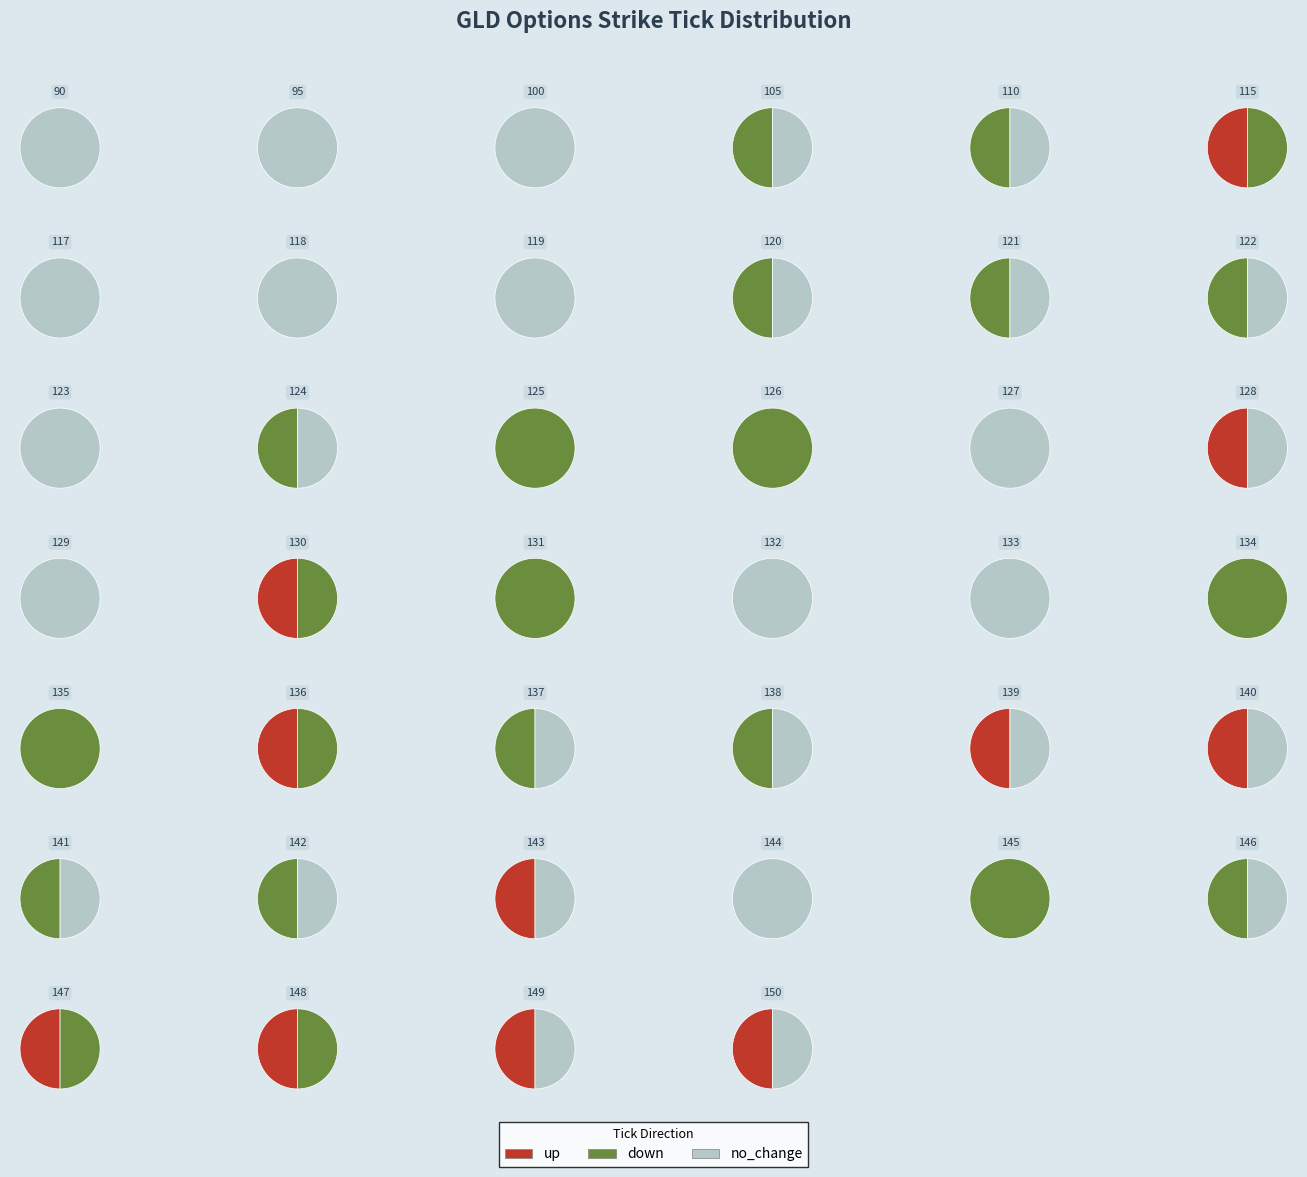

Does any single category account for the majority?

No